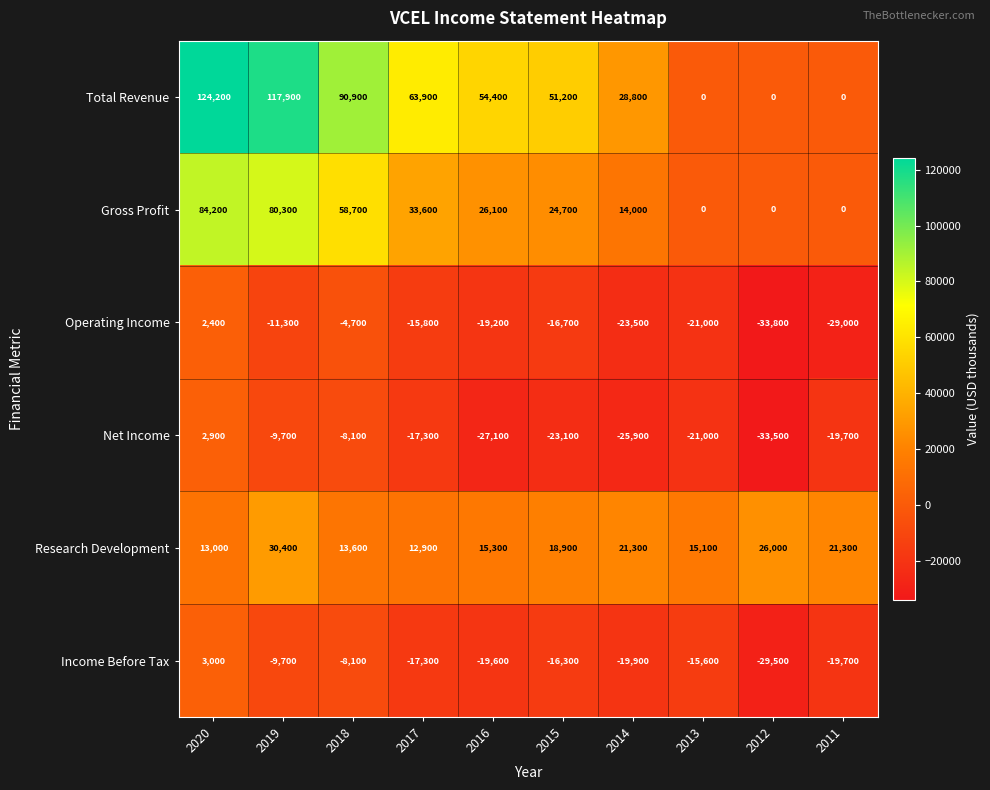

At how many categories does at least one series exceed 73367?

3